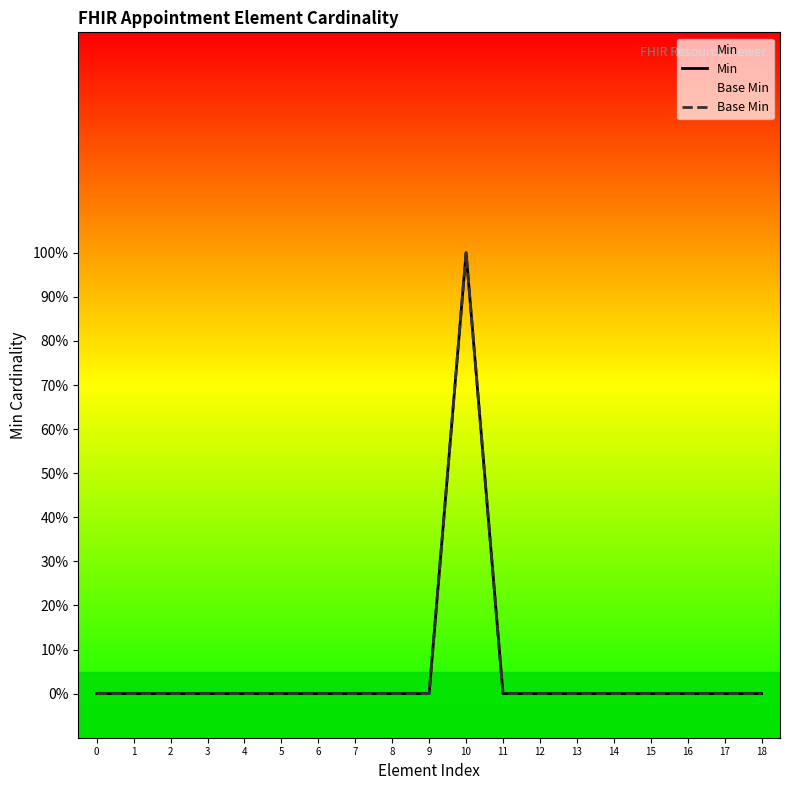

The value of Min at 1 is 0. True or false?

True